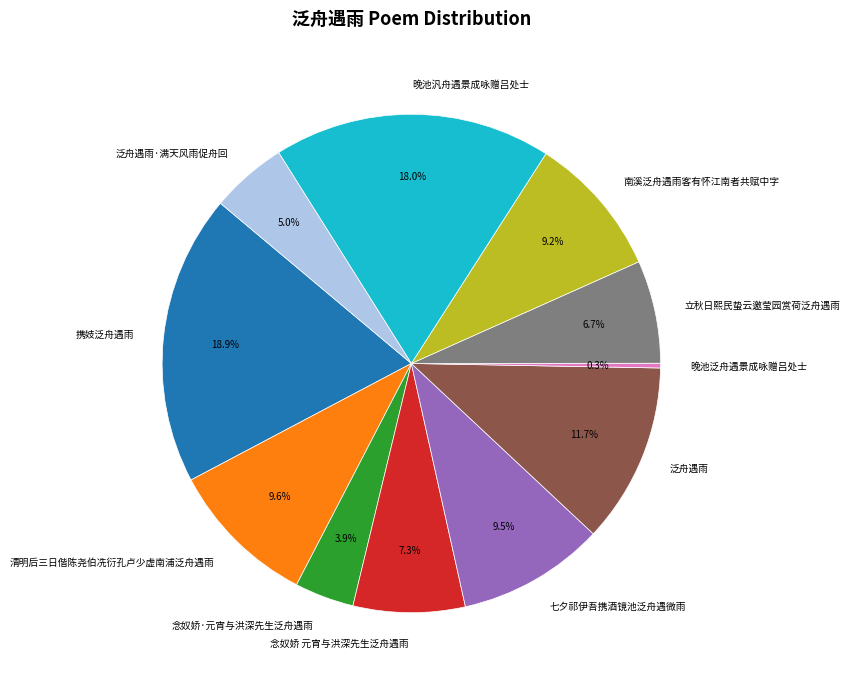

The 念奴娇·元宵与洪深先生泛舟遇雨 slice represents 11% of the pie. True or false?

False